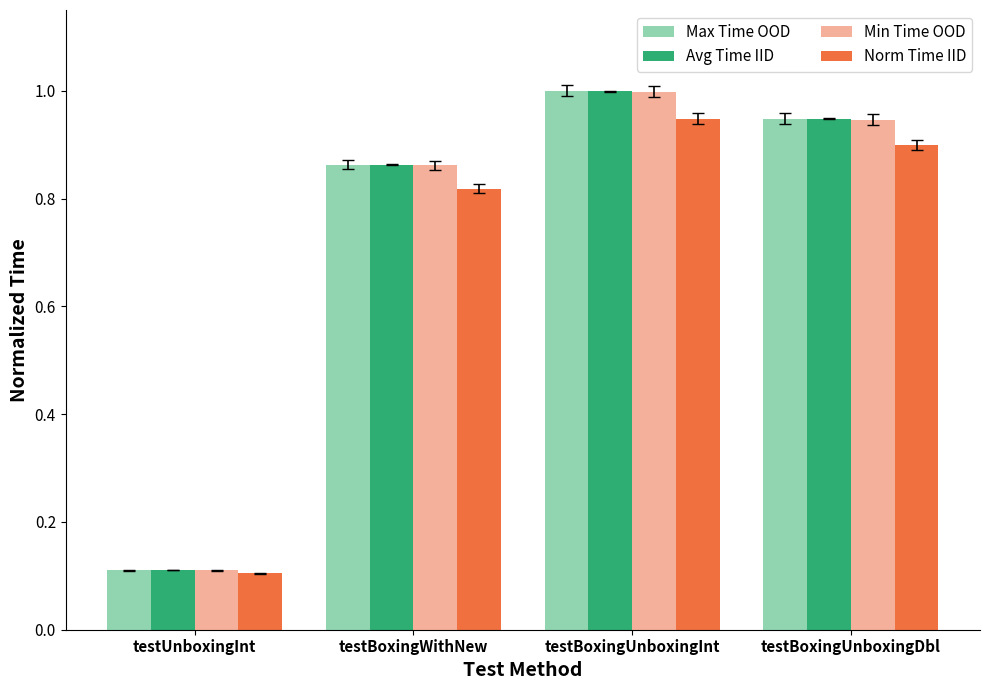

At which category is the sum across all series the highest?

testBoxingUnboxingInt